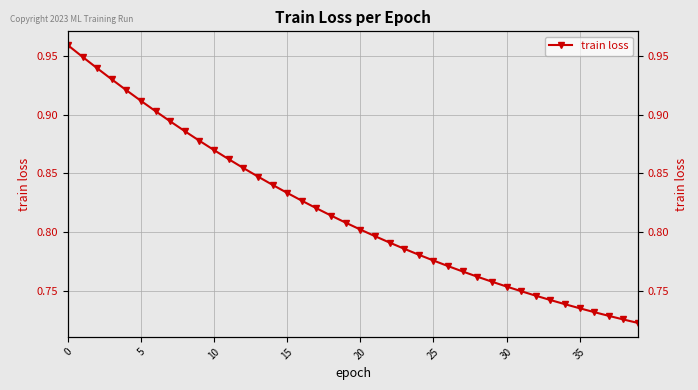

How many values are between 0 and 1?

40